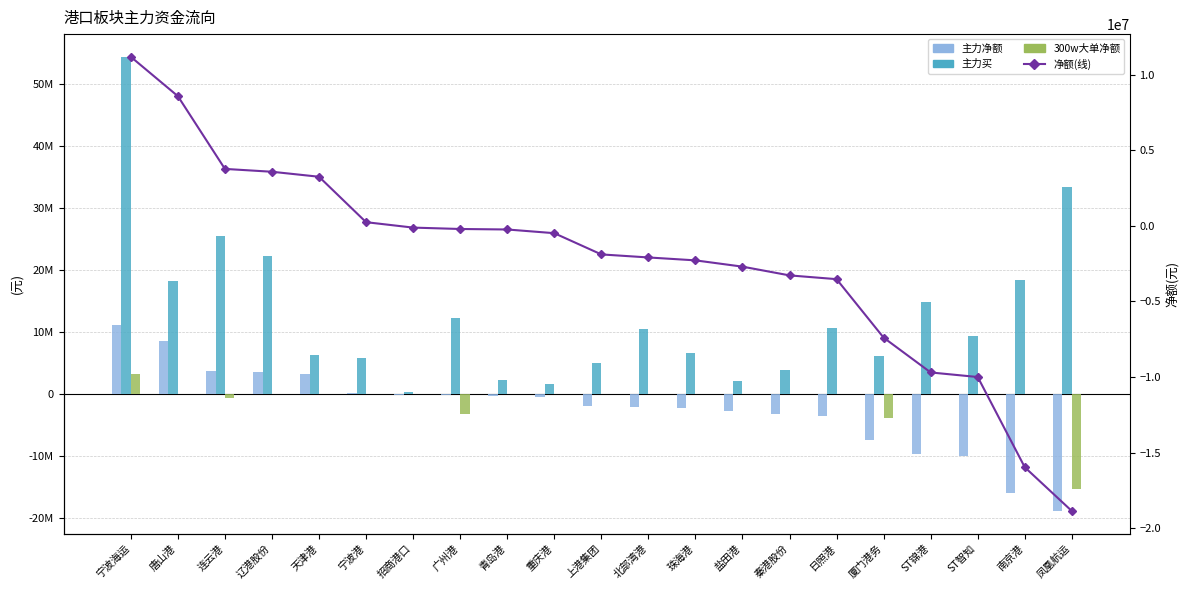

Where is 净额(线) nearest to the value -3844215?

日照港